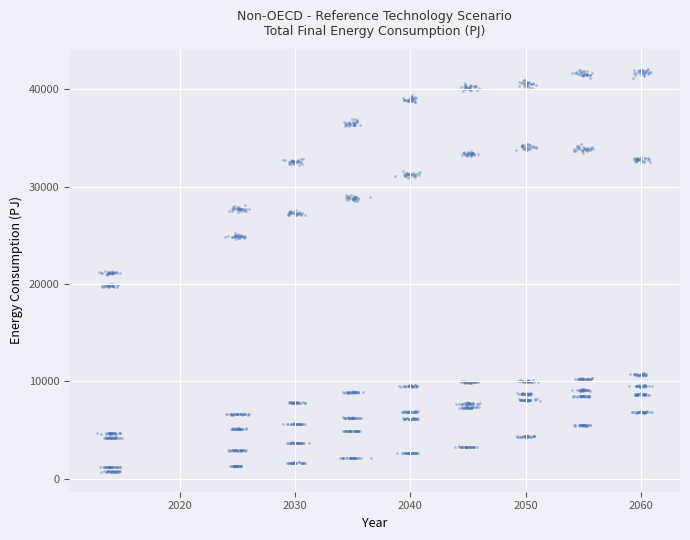

What is the range of Y values (max minus min)?

41387.8